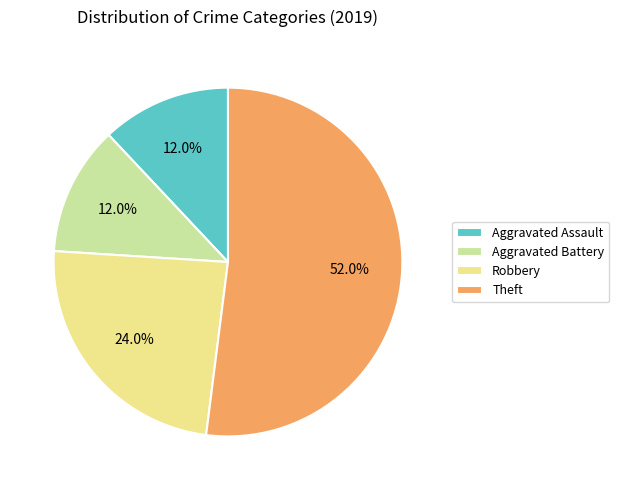

How many slices are in this pie chart?

4